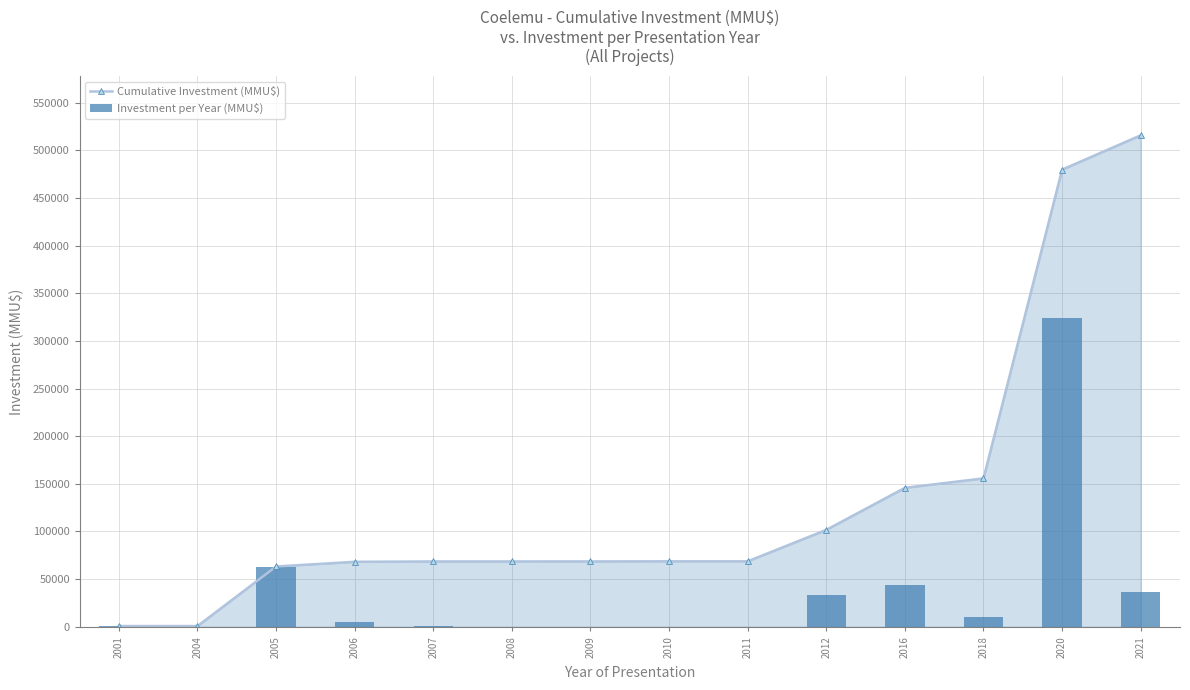

Rank the categories by Investment per Year (MMU$) value from lowest to highest.

2004, 2008, 2011, 2009, 2010, 2007, 2001, 2006, 2018, 2012, 2021, 2016, 2005, 2020